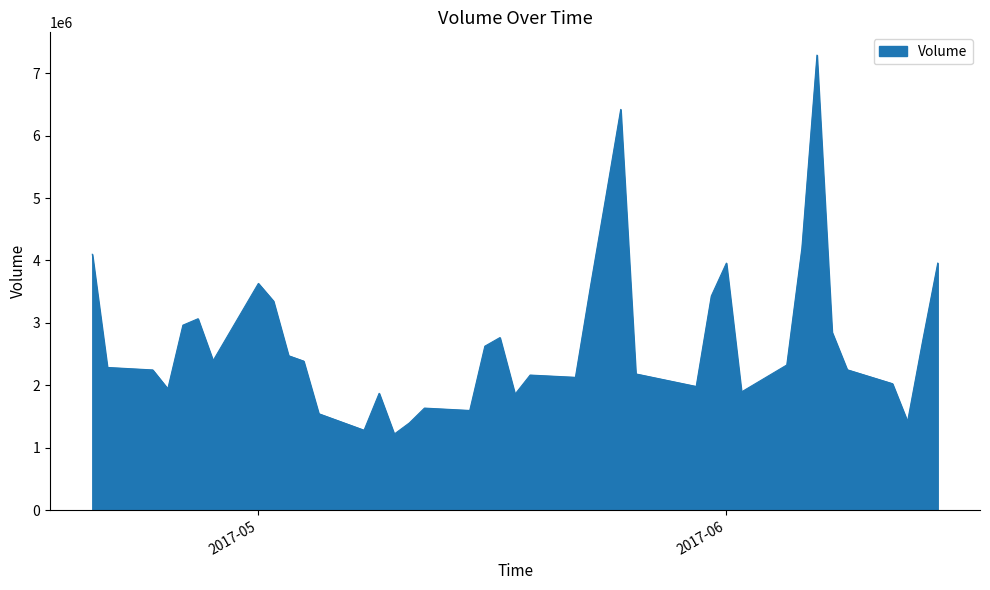

What is the sum of all values?

110368900